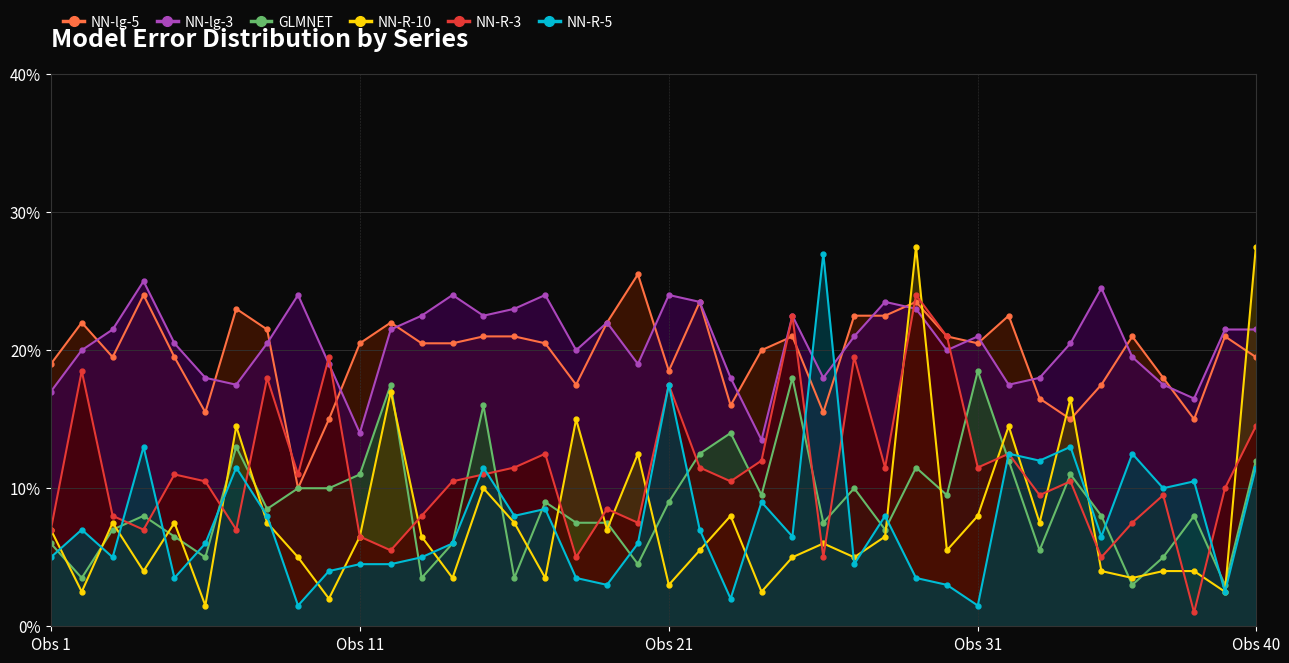

Is it true that GLMNET equals 0.1 at 25?

True